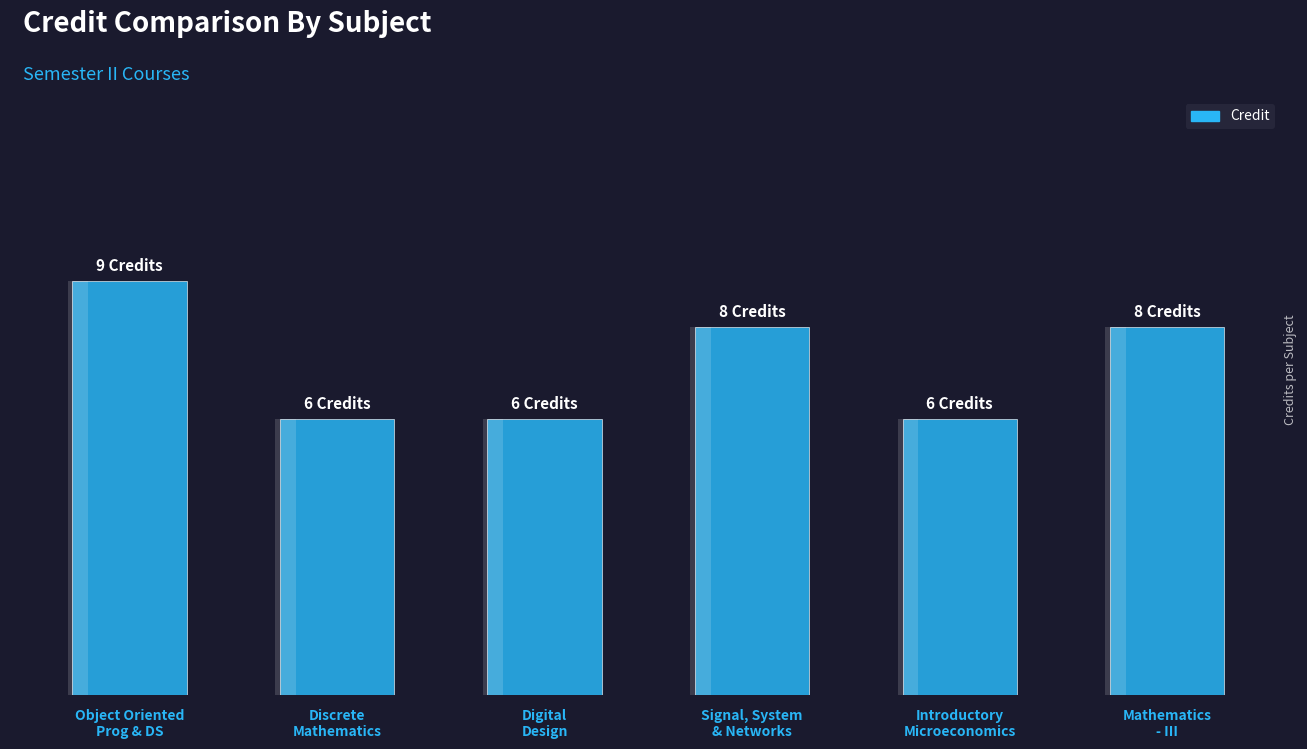

What is the value of the 5th bar from the left?

6